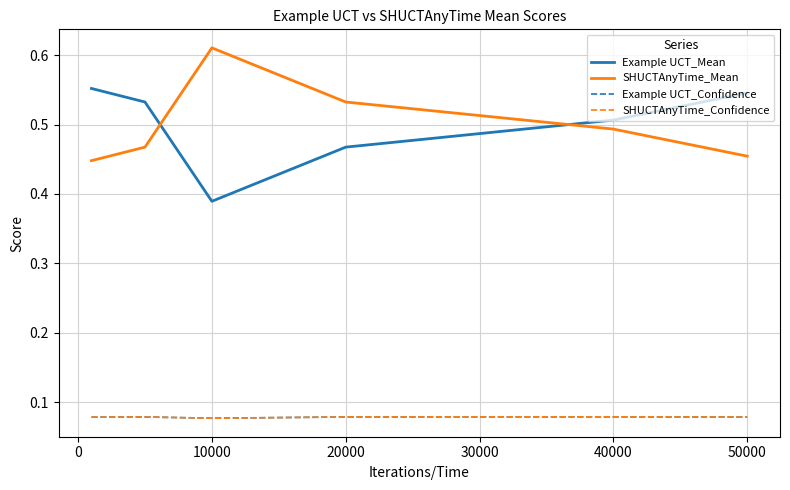

At how many categories does at least one series exceed 0?

7